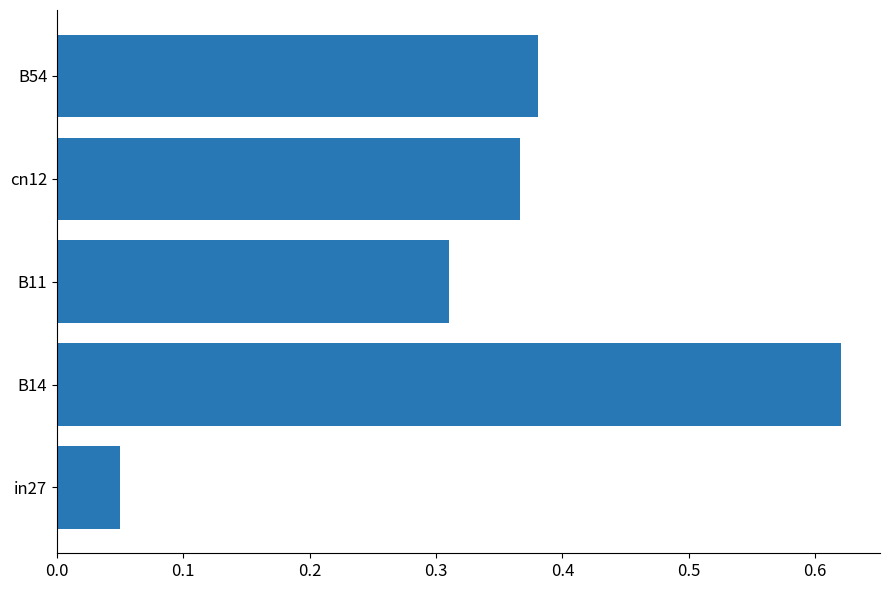

How many bars are there in total?

5